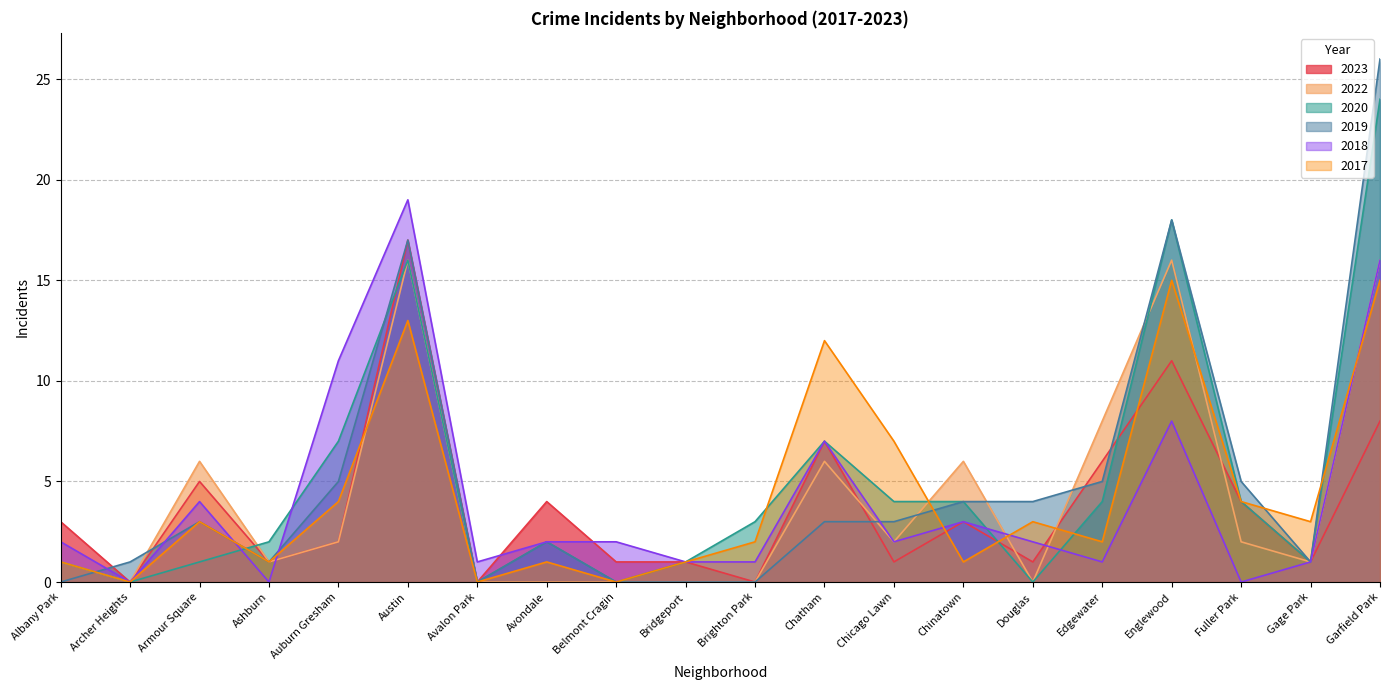

Between Chatham and Douglas, which series saw the biggest shift?

2017